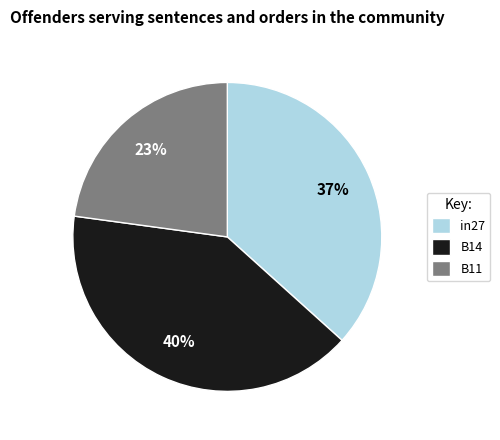

How many segments does this pie chart have?

3